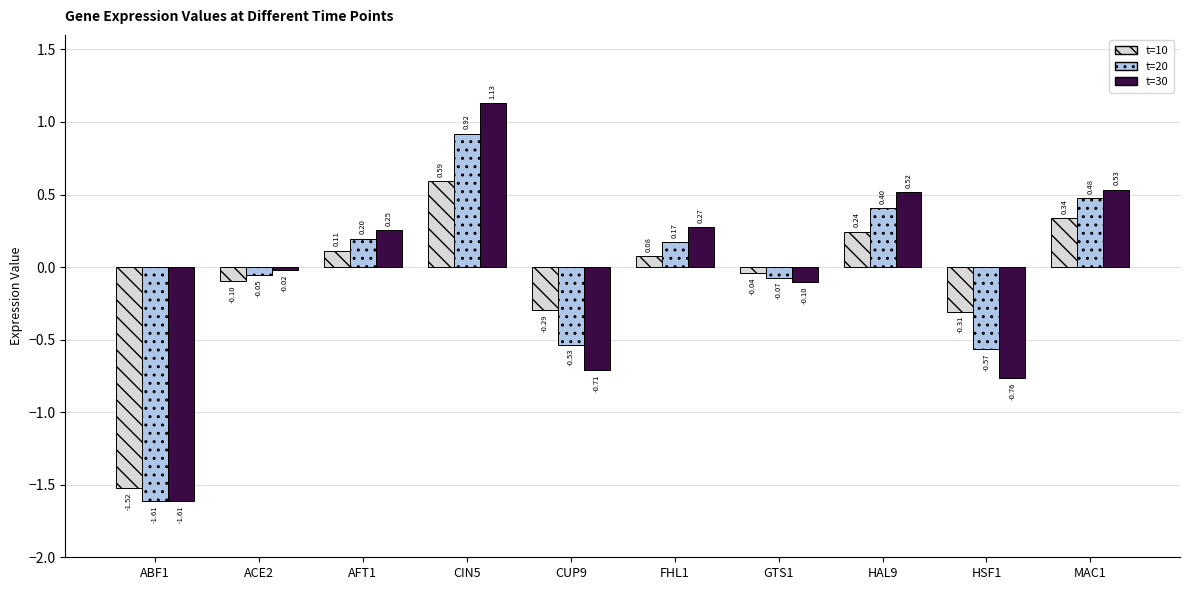

Which series has the largest range (max minus min)?

t=30